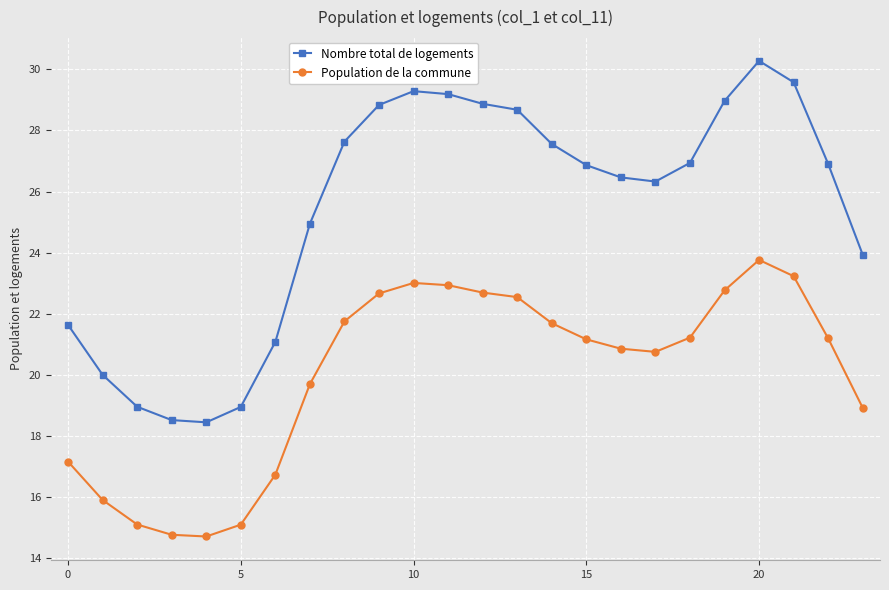

Which series has the largest total across all categories?

Nombre total de logements